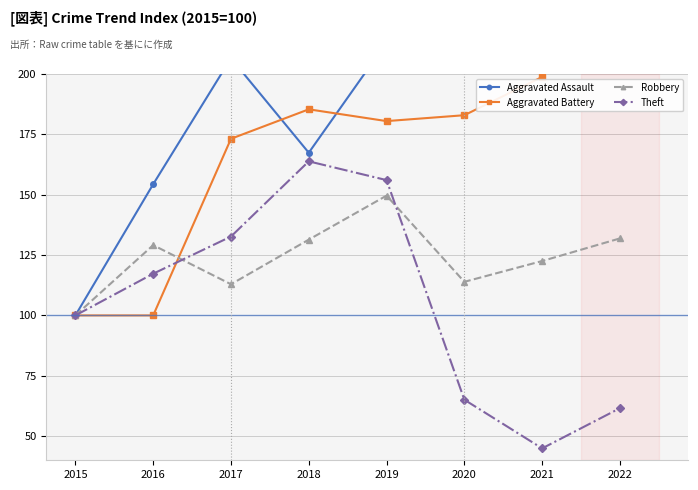

Reading left to right, list all the values displayed in this chart.

Aggravated Assault: 100.0	154.3	206.5	167.4	213.0	204.3	239.1	263.0
Aggravated Battery: 100.0	100.0	173.2	185.4	180.5	182.9	198.8	246.3
Robbery: 100.0	129.1	112.9	131.4	149.6	113.9	122.5	131.9
Theft: 100.0	117.3	132.7	163.8	156.1	65.1	44.9	61.6